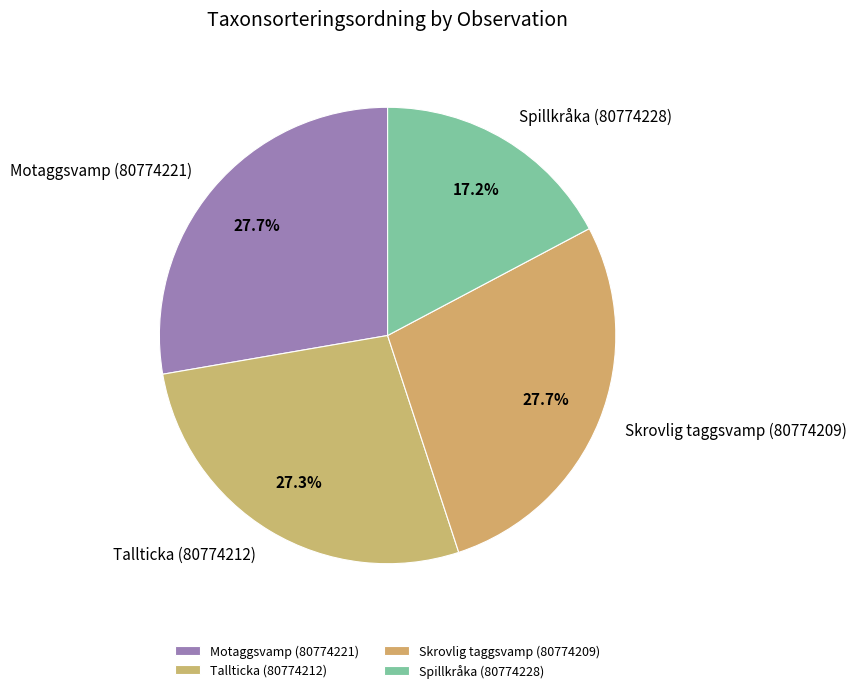

Is it true that Skrovlig taggsvamp (80774209) is 28% of the pie?

True